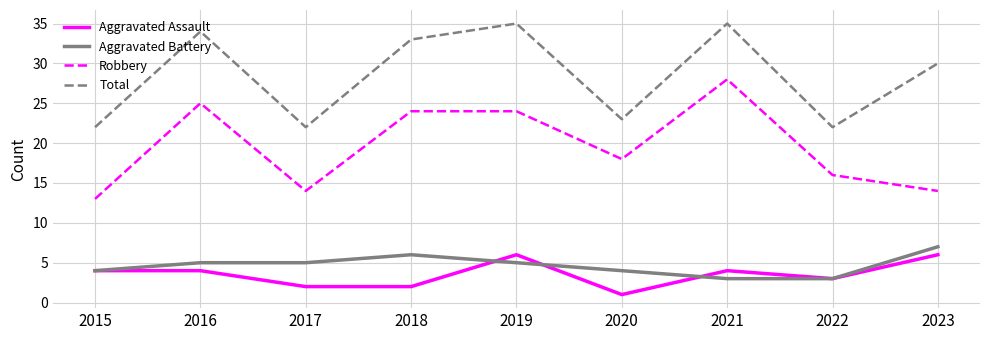

The value of Aggravated Assault at 2023 is 6. True or false?

True